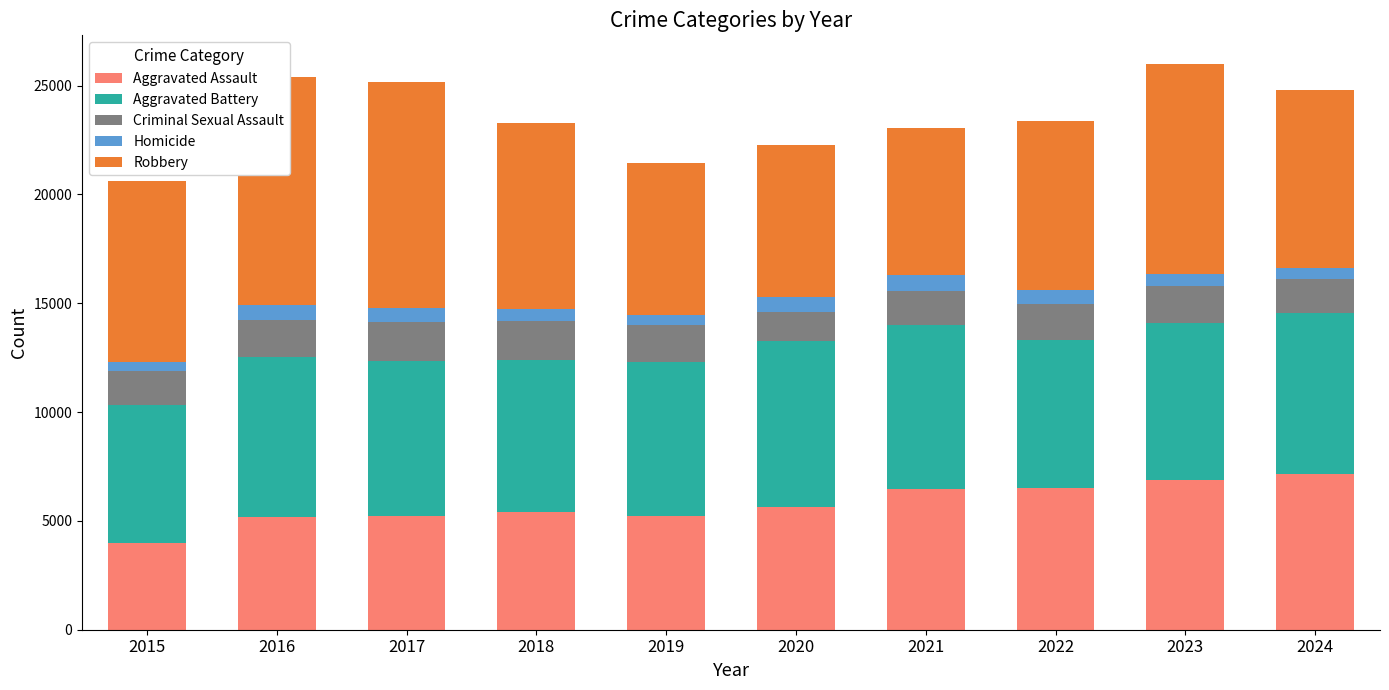

Which series has the widest spread of values?

Robbery